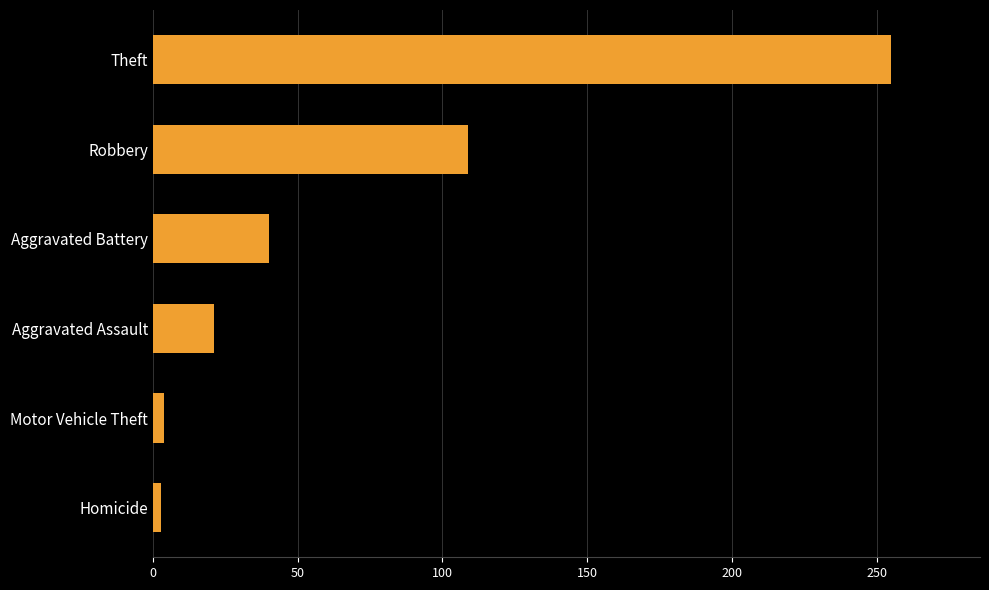

What is the difference between the values at Robbery and Aggravated Battery?

69